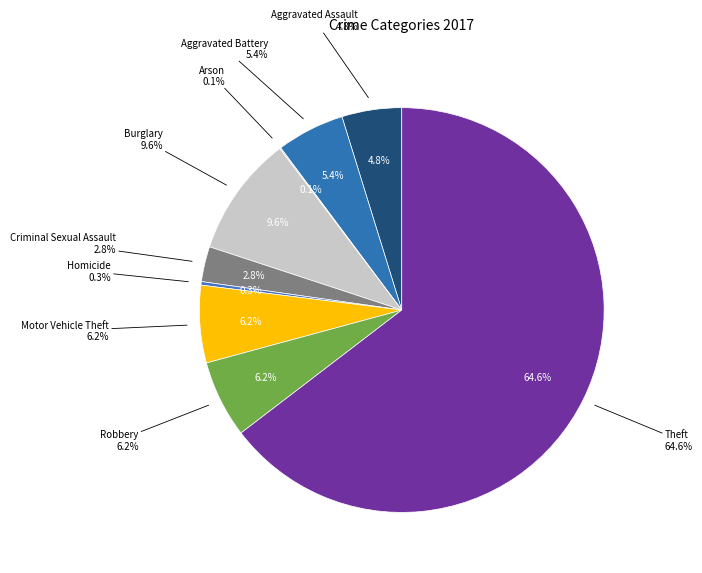

Count the number of slices in the pie.

9